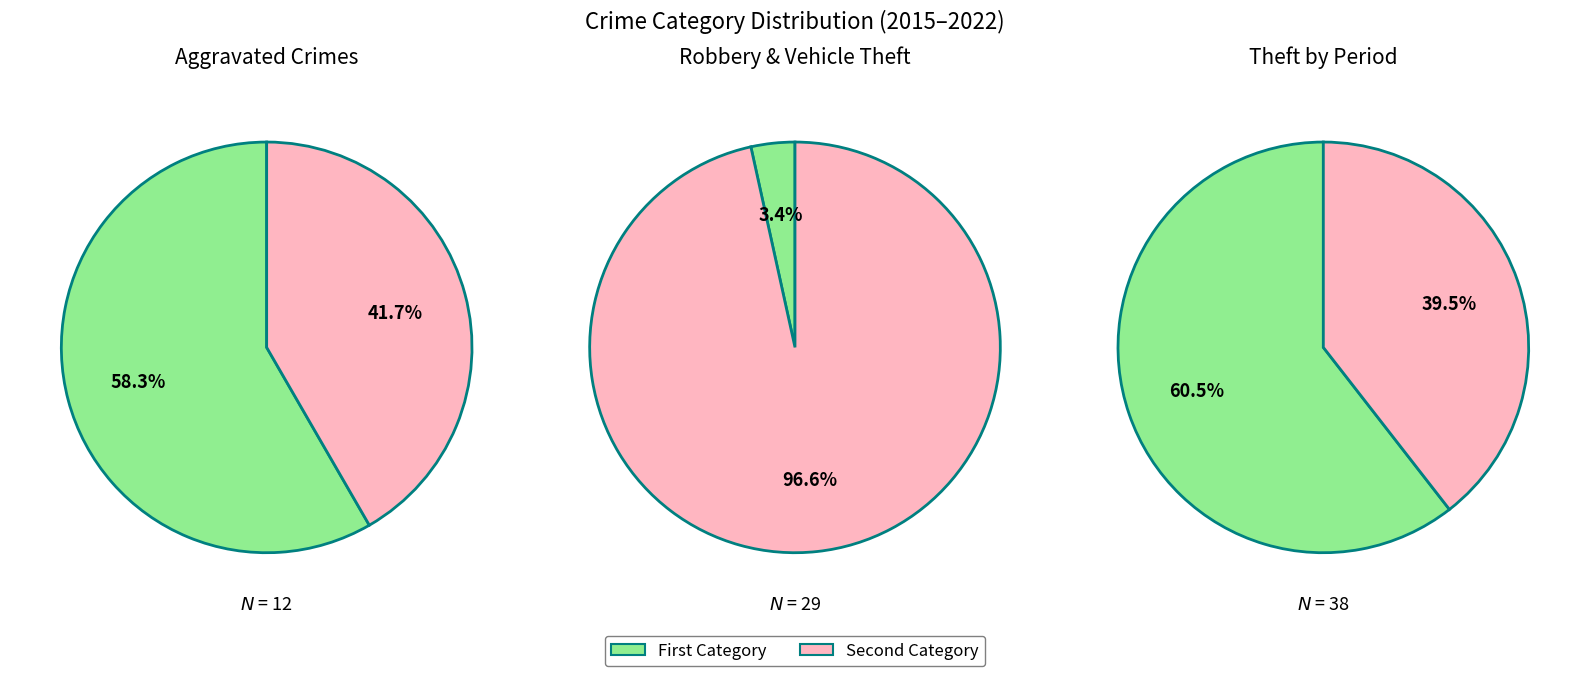

What is the change in value from Aggravated Assault to Aggravated Battery?

-2